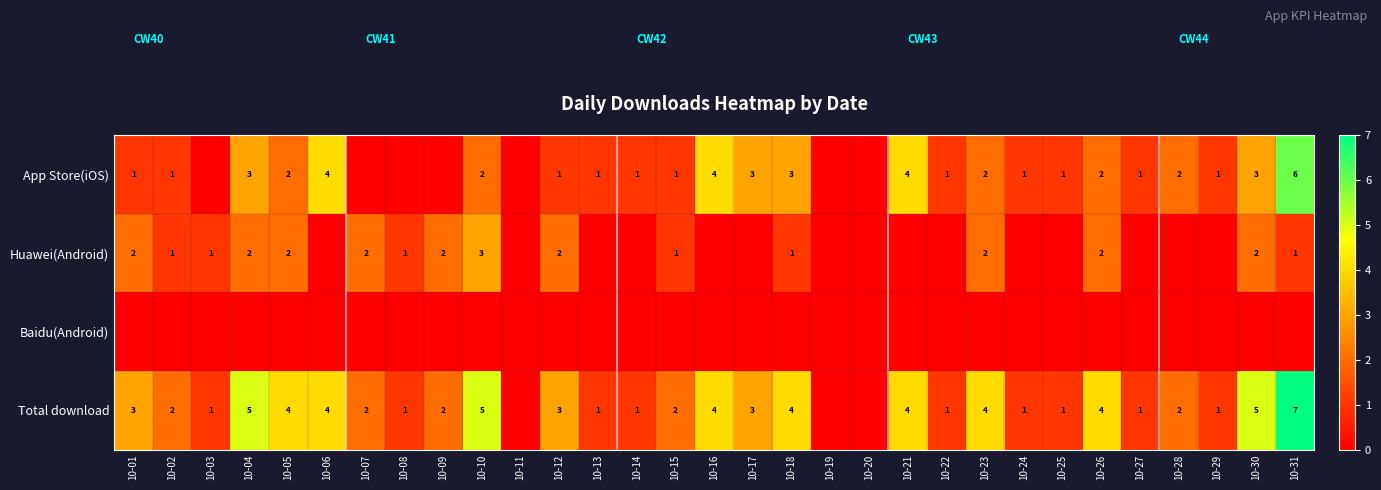

The value of App Store(iOS) at 10-31 is 11. True or false?

False